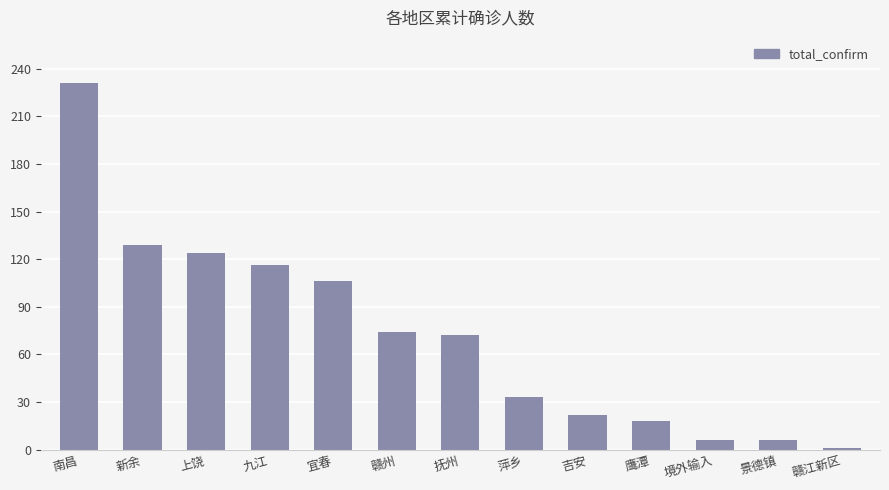

Which category has the lowest value across all series?

赣江新区